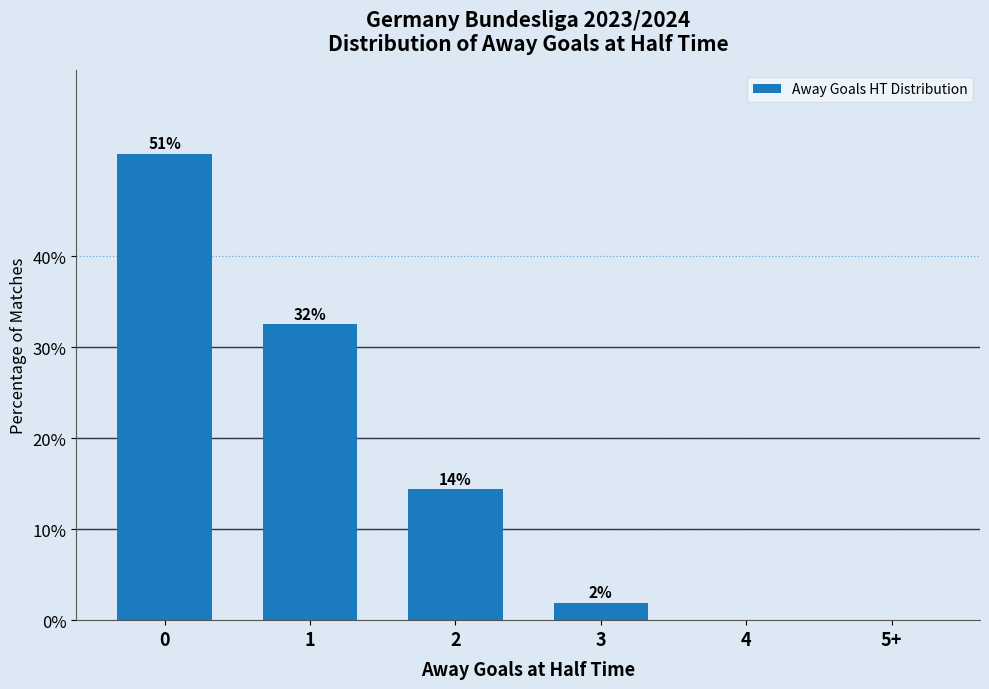

Are the bars horizontal?

No